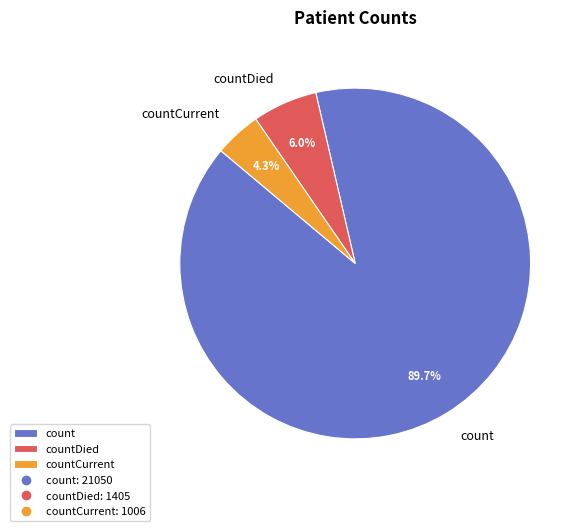

Which slice is the smallest?

countCurrent